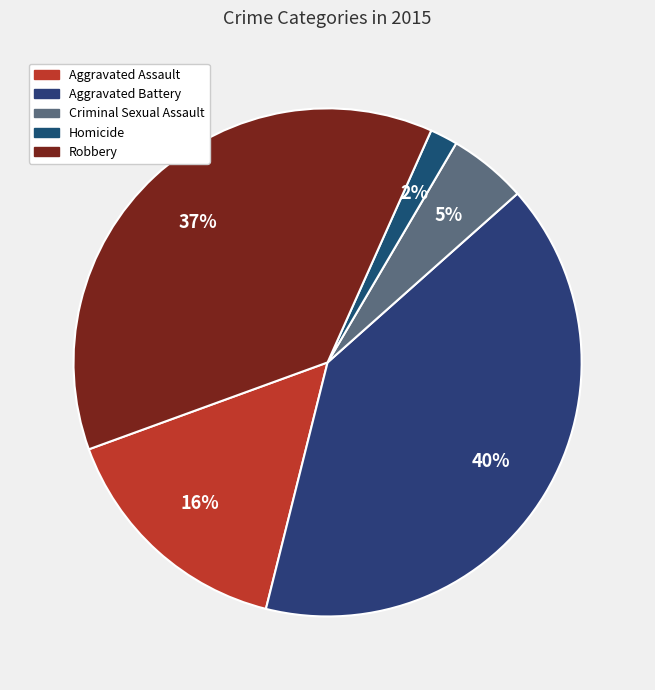

To the nearest percent, what is the difference between the largest and smallest slice percentages?

39%